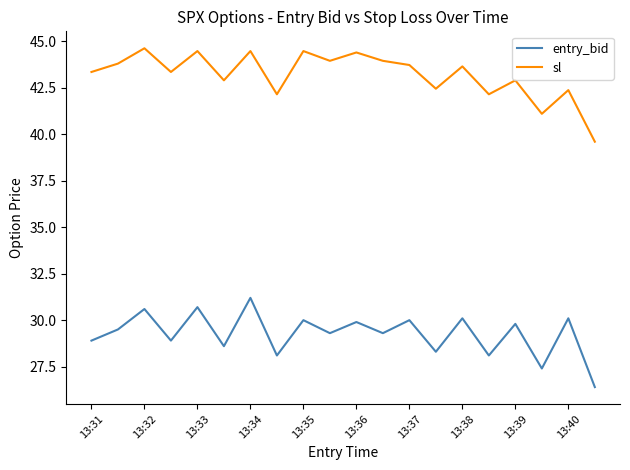

What is the difference between the maximum and minimum values in the entry_bid series?

4.8